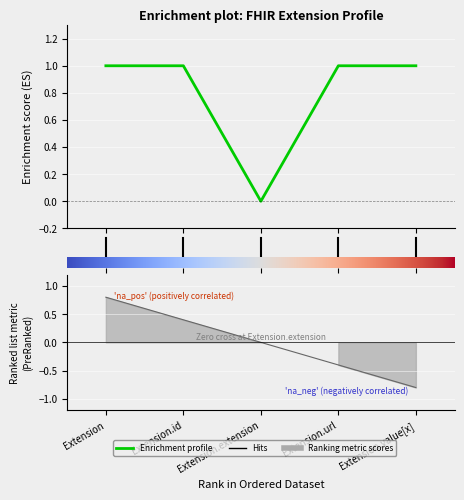

What is the difference between the maximum and minimum values?

1